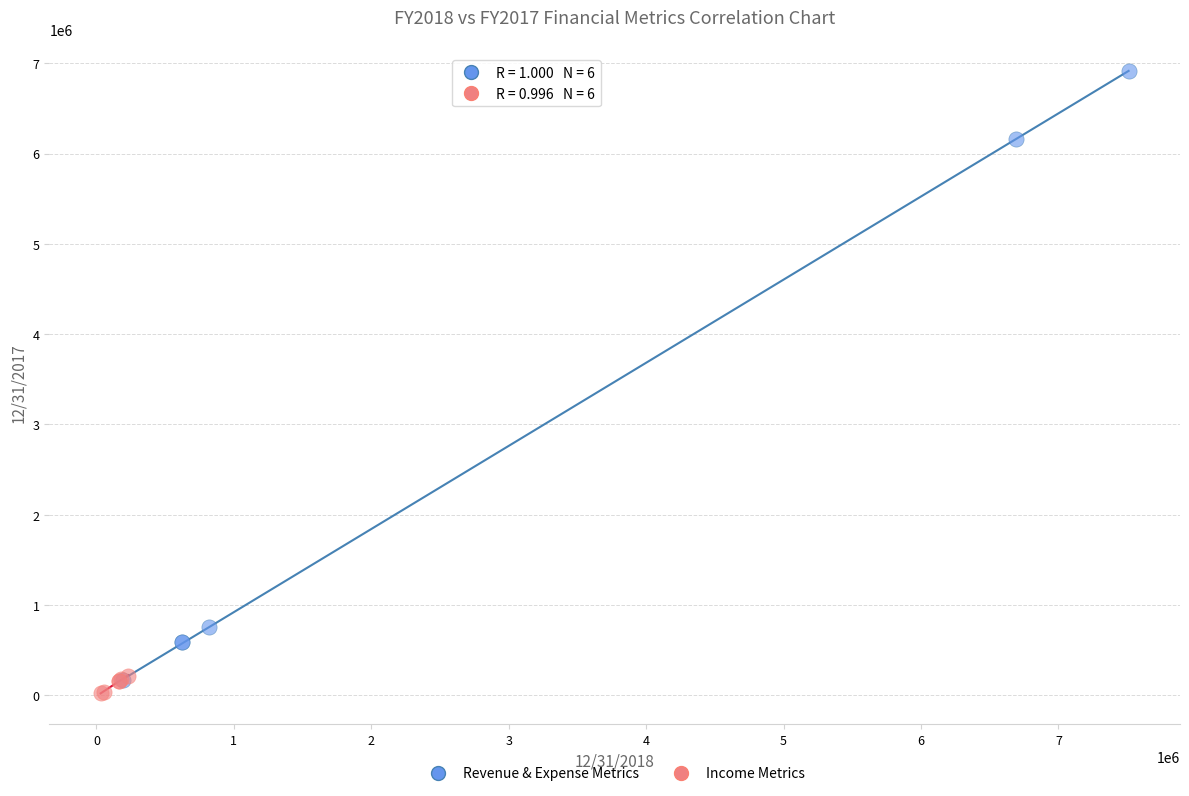

What are all the series names shown in the legend?

Revenue & Expense Metrics, Income Metrics